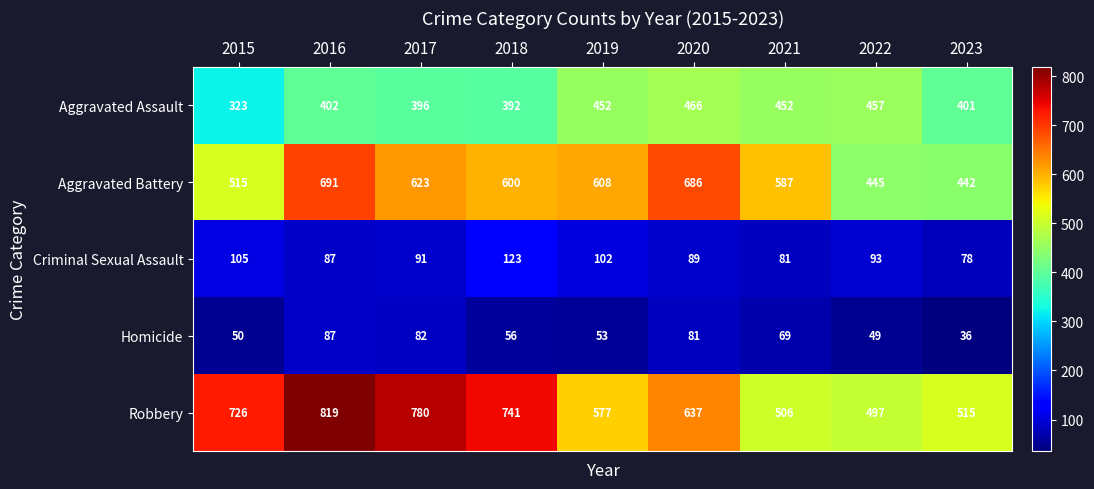

What is the difference between the highest and lowest values at 2022?

448